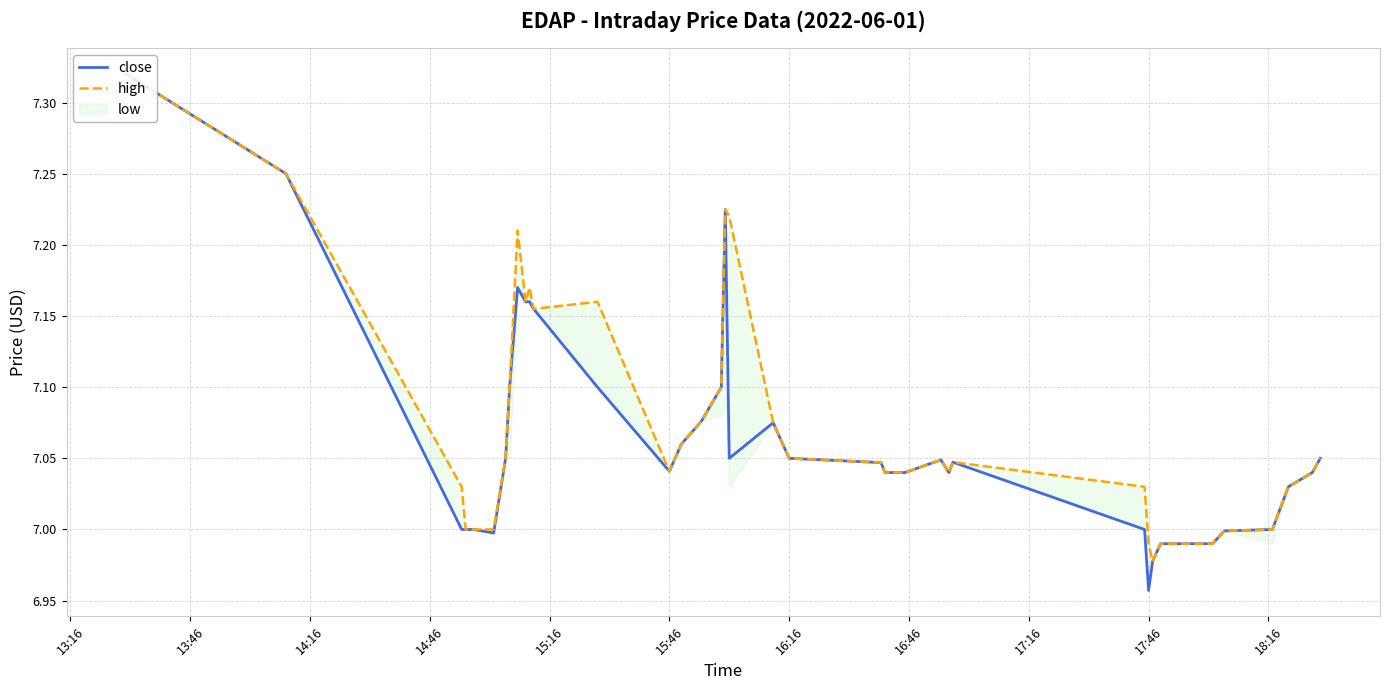

At which label does close reach its minimum?

17:46